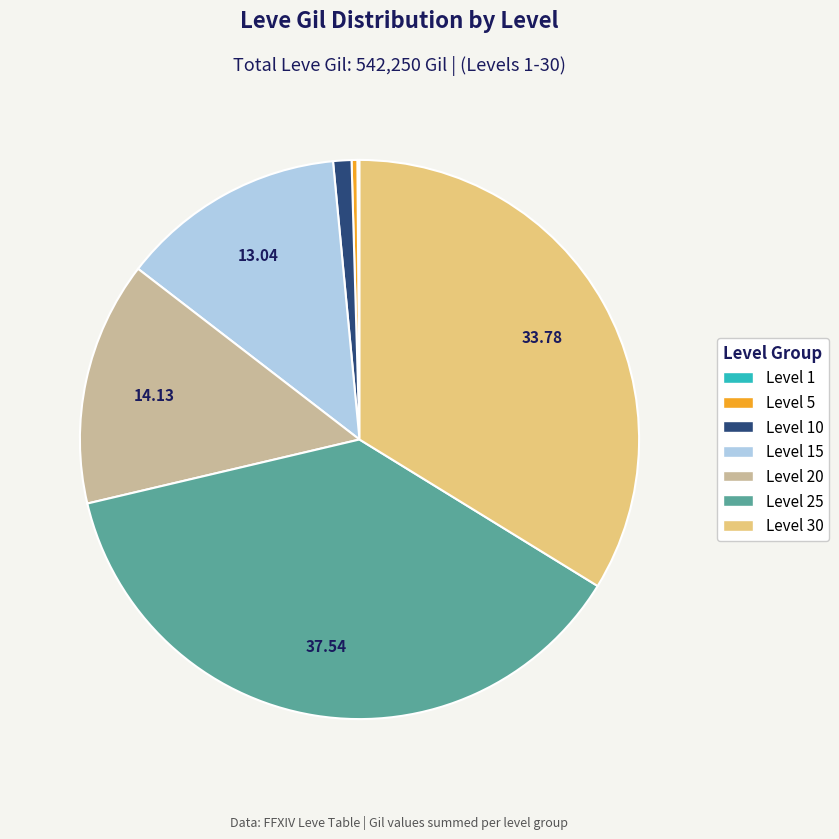

Is there any slice that represents more than half of the pie?

No